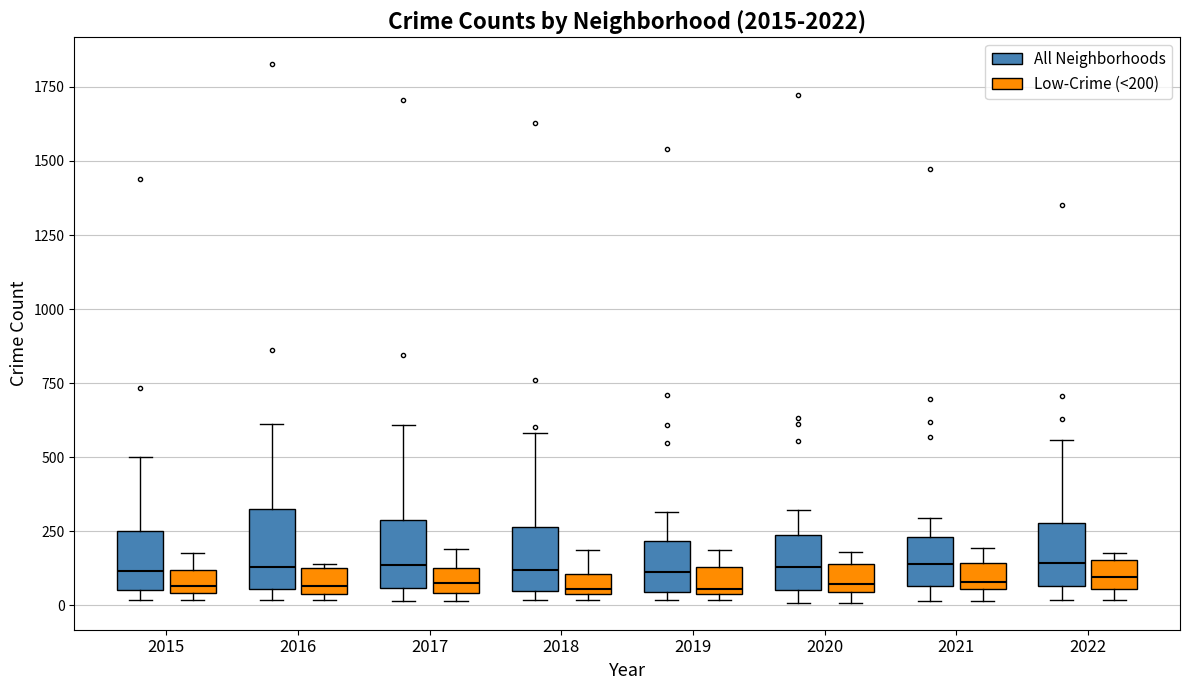

Where is the upper edge of the box for 2021 (Low-Crime (<200)) on the y-axis? The values are not printed on the chart, so give them approximately, as read against the axis.

150